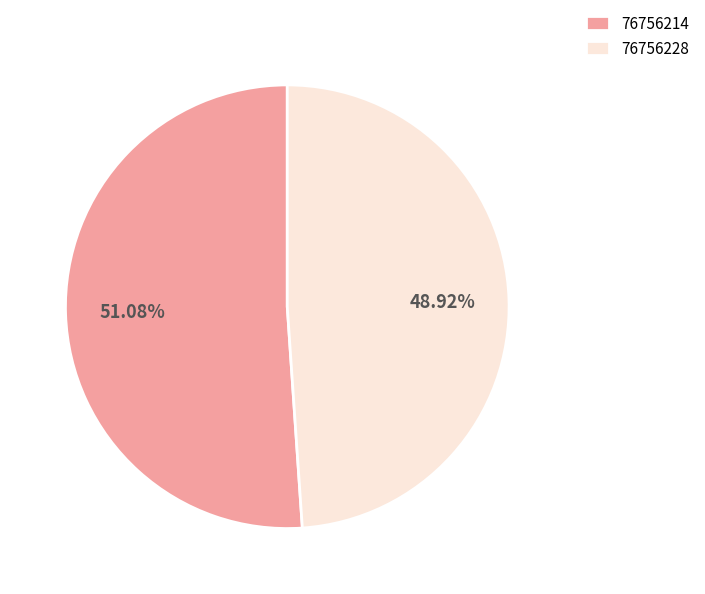

Approximately how many times larger is the value at 76756214 compared to 76756228?

1.0